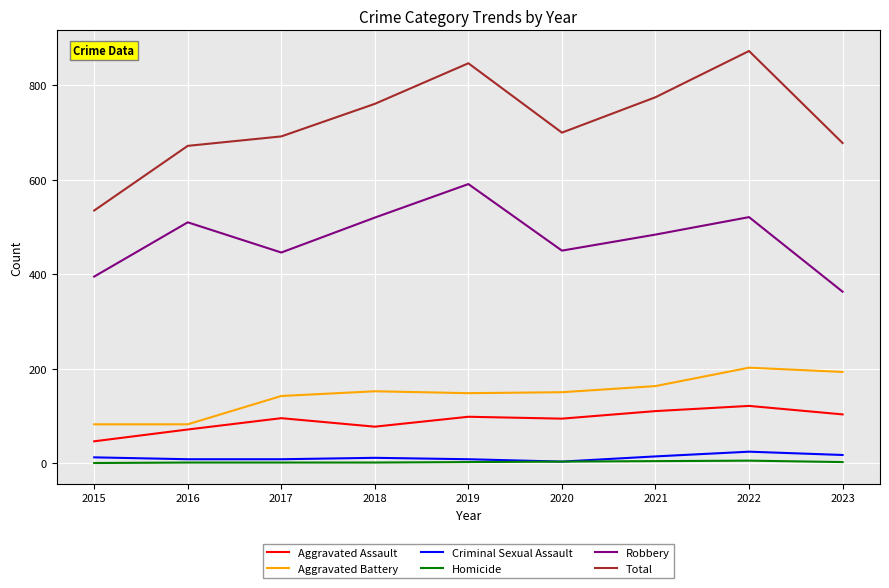

Which series changed the most between 2017 and 2019?

Total